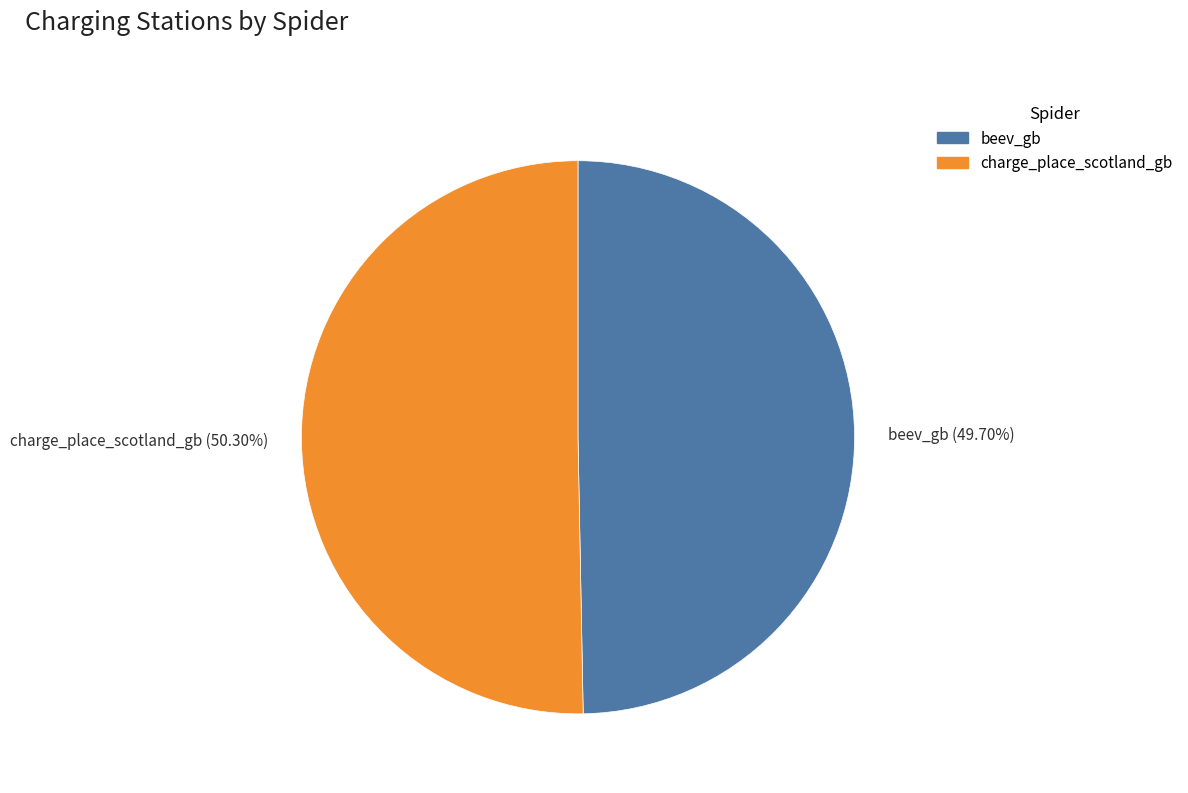

To the nearest percent, what is the difference between the largest and smallest slice percentages?

1%